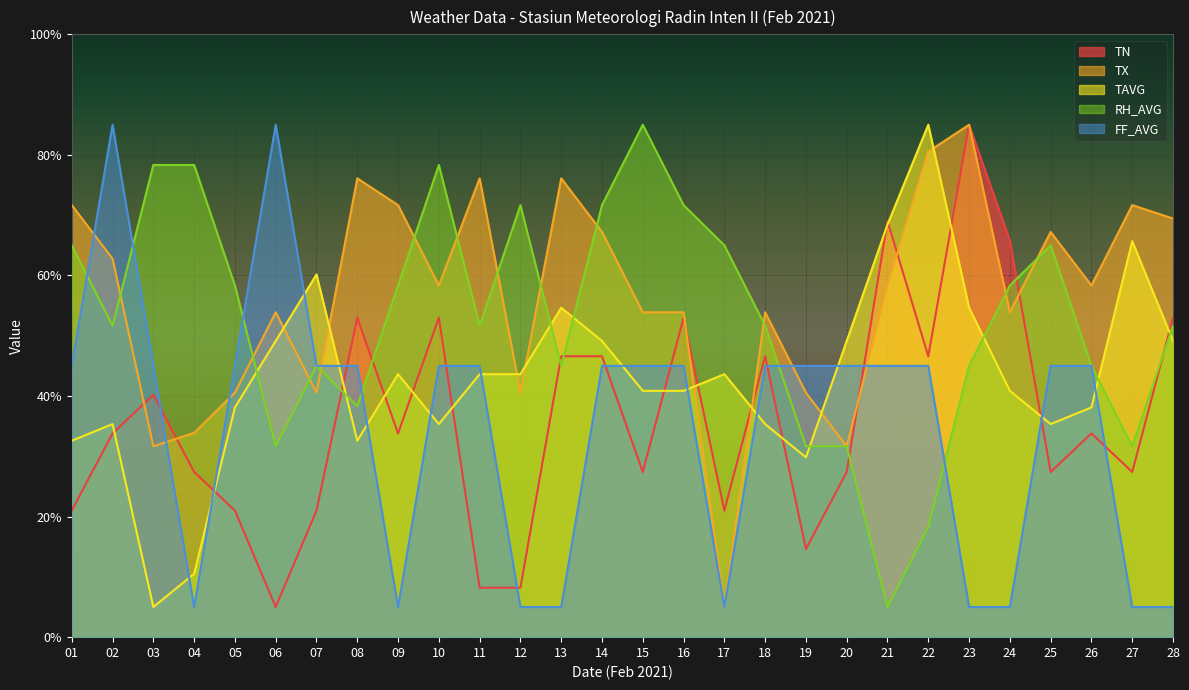

What is the difference between the maximum and minimum values in the FF_AVG series?

80.0